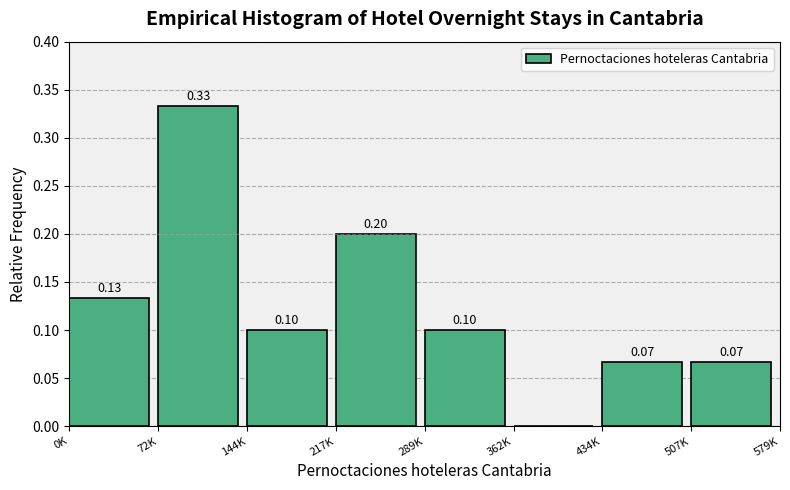

Between 434K and 217K, which is larger?

217K